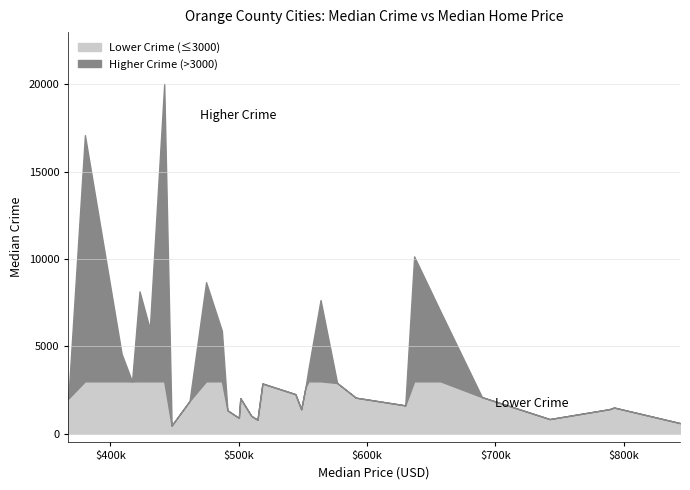

What is the minimum value shown in the chart?

466.0